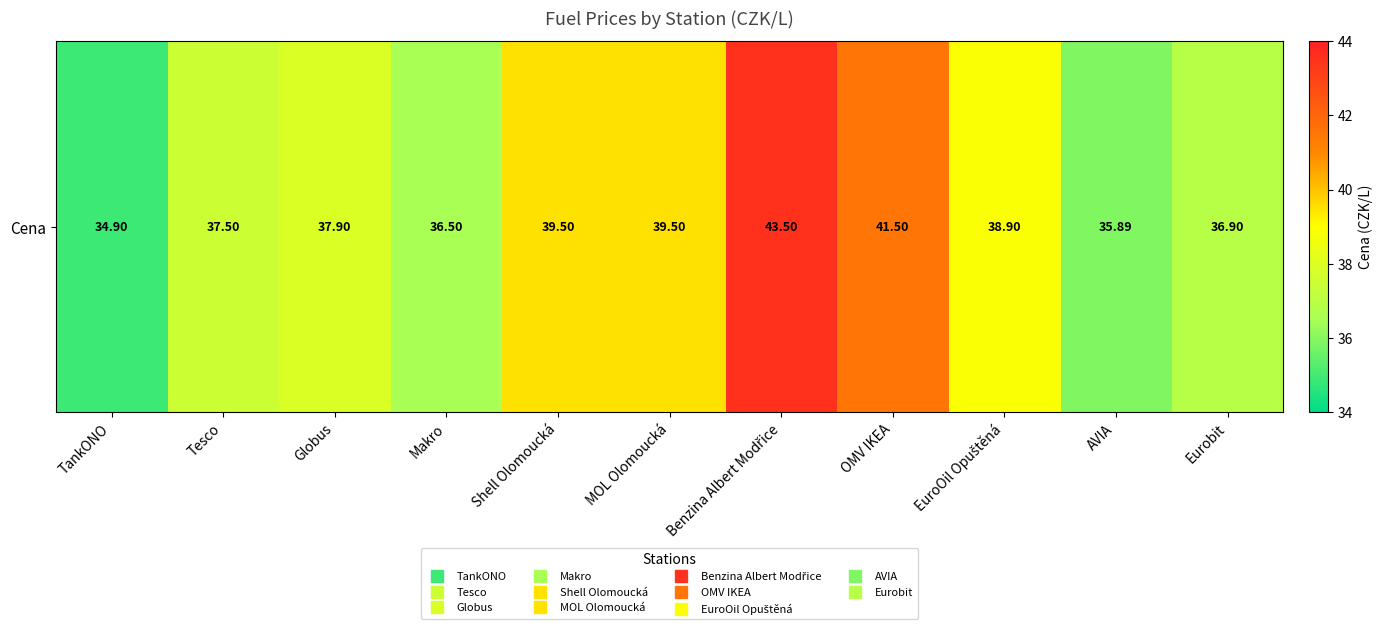

Reading left to right, extract all data points from this chart.

TankONO=34.9	Tesco=37.5	Globus=37.9	Makro=36.5	Shell Olomoucká=39.5	MOL Olomoucká=39.5	Benzina Albert Modřice=43.5	OMV IKEA=41.5	EuroOil Opuštěná=38.9	AVIA=35.9	Eurobit=36.9